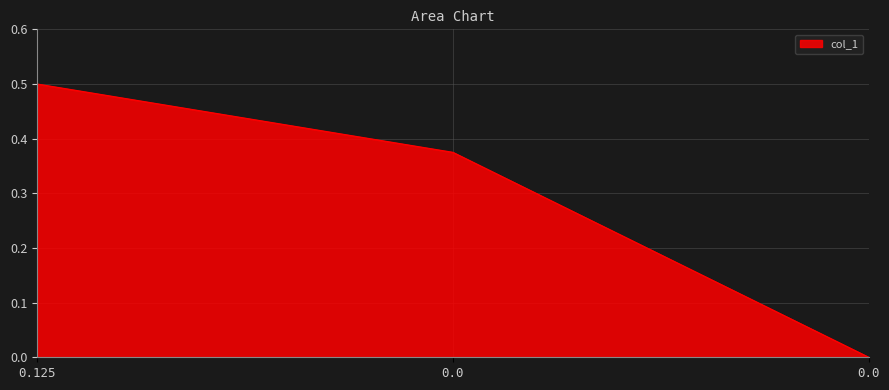

At which category does the chart reach its peak across all series?

0.125